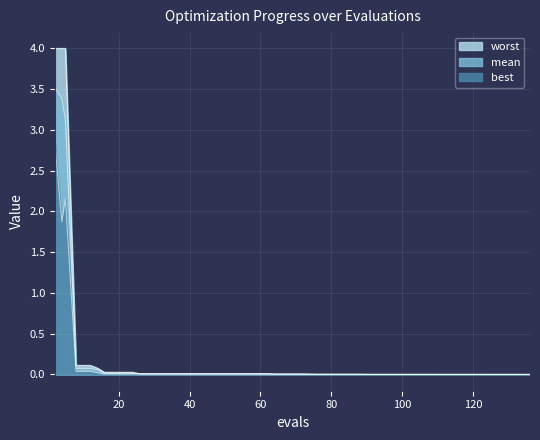

How many lines are shown in the chart?

3